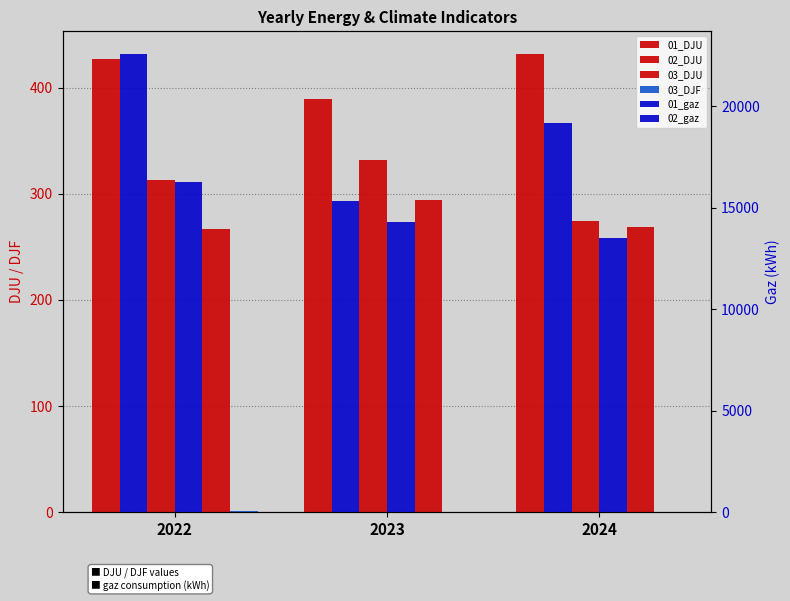

At 2022, list the series in order from smallest to largest.

03_DJF, 03_DJU, 02_DJU, 01_DJU, 02_gaz, 01_gaz